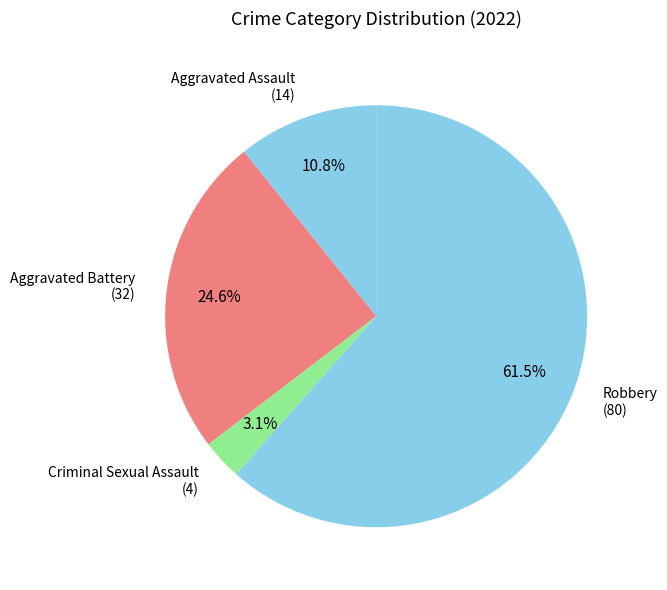

Count the number of slices in the pie.

4